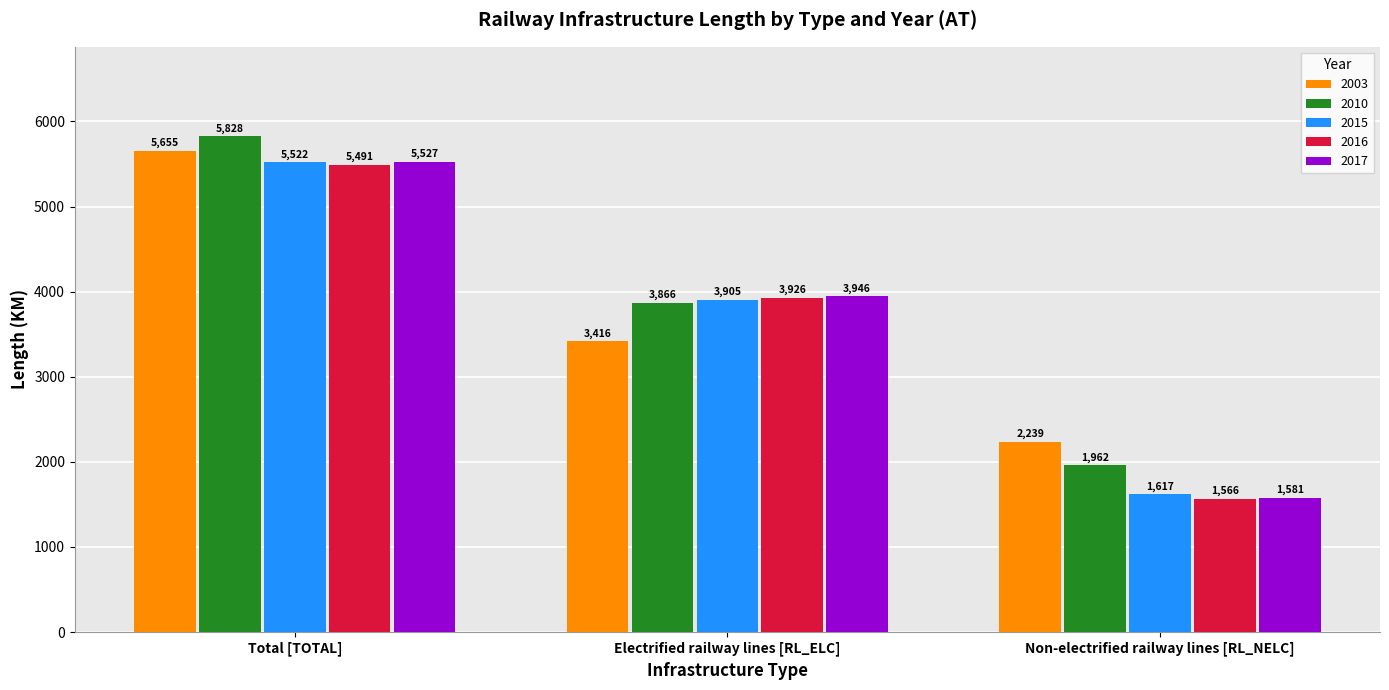

What is the highest value of the 2017 series?

5527